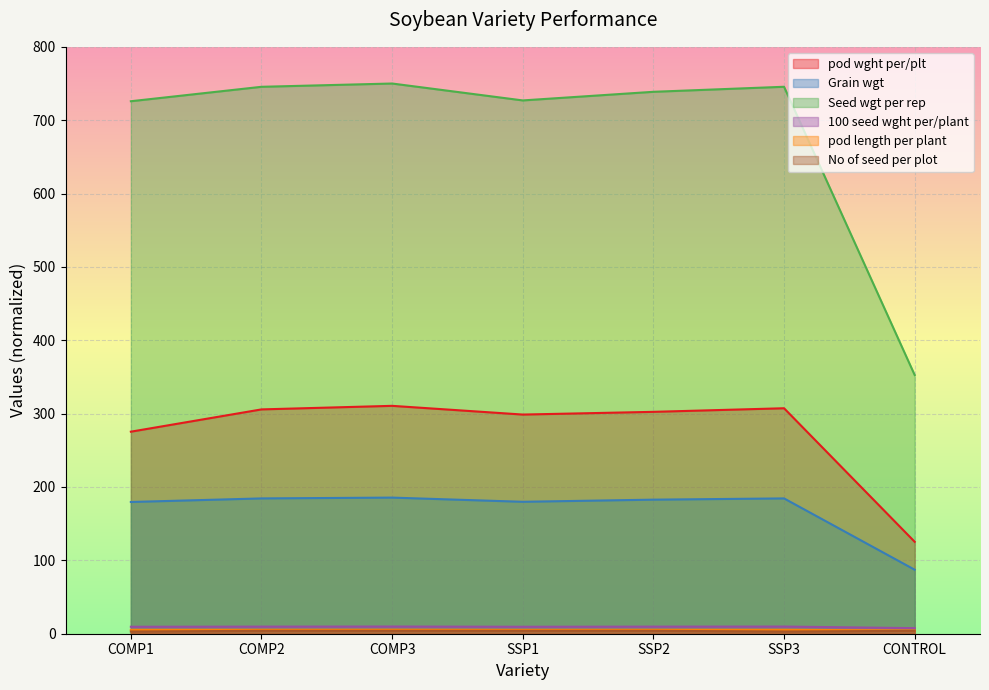

What is the smallest value displayed?

3.0